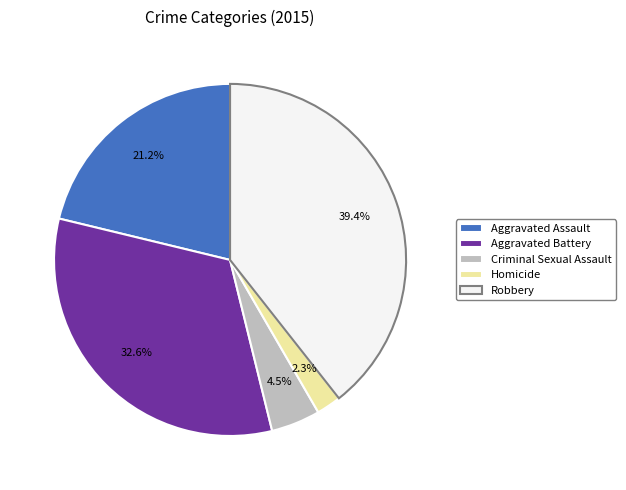

What portion of the pie excludes Robbery?

60.6%